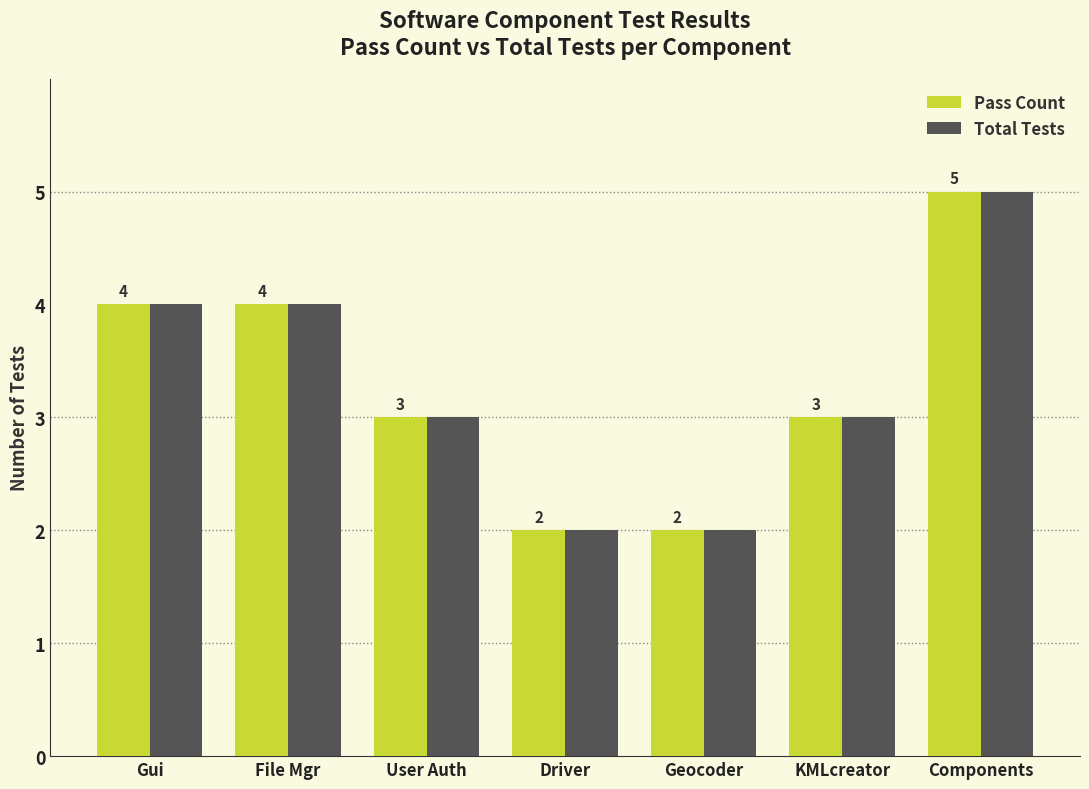

The Pass Count series shows 2 at Geocoder. True or false?

True